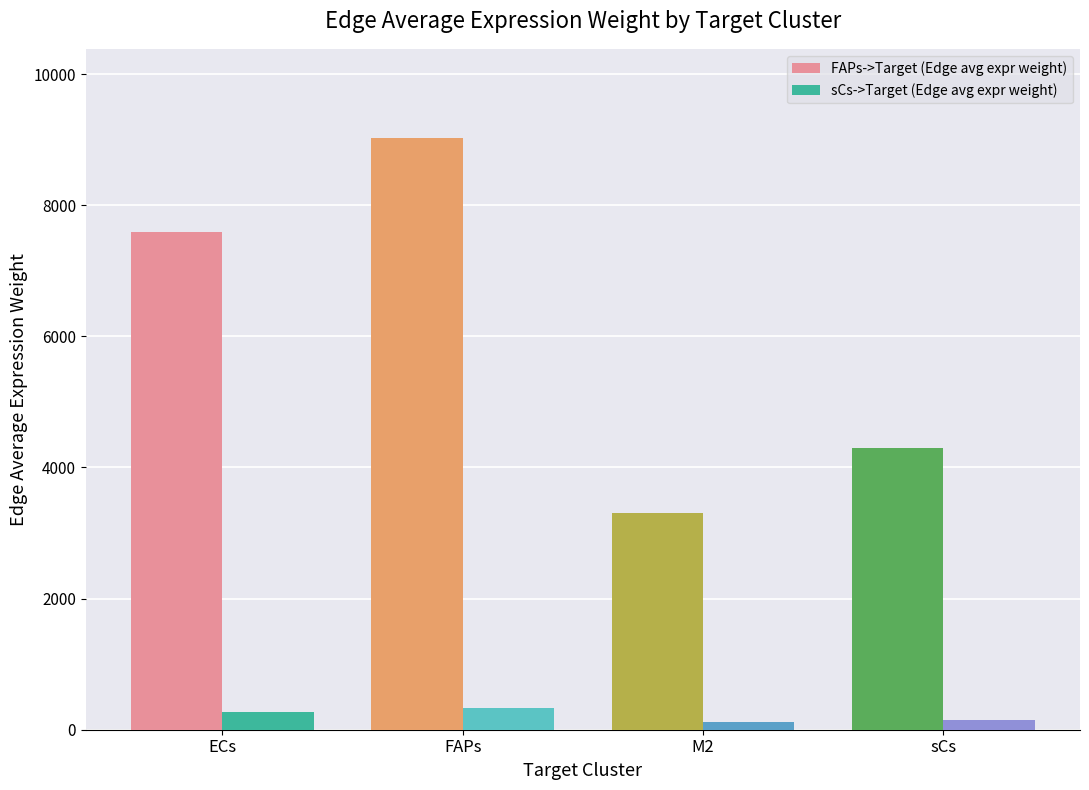

What is the label of the 3rd bar from the left?

M2